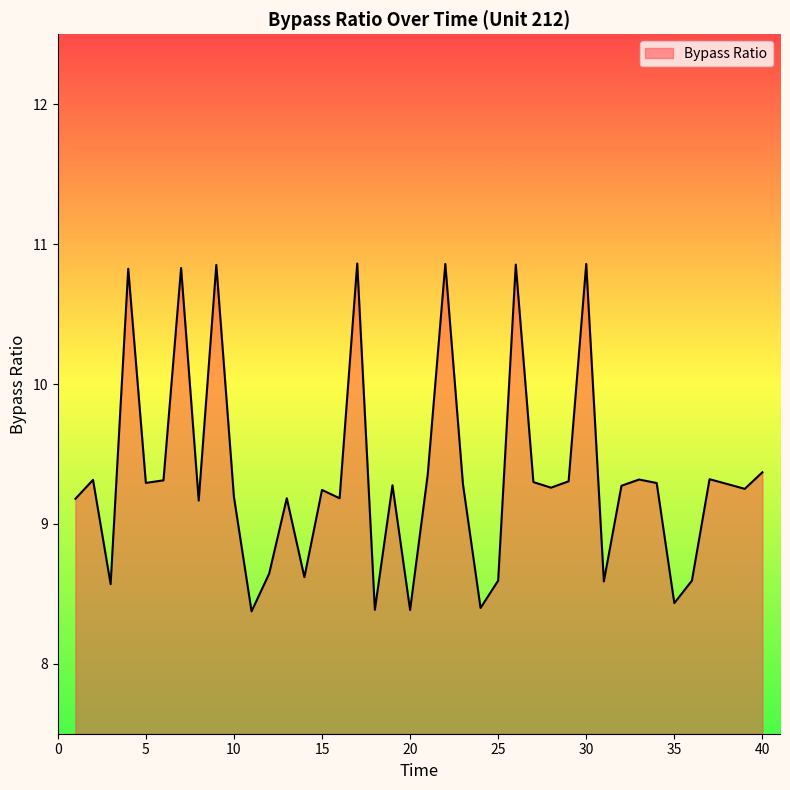

What is the greatest value displayed?

10.9